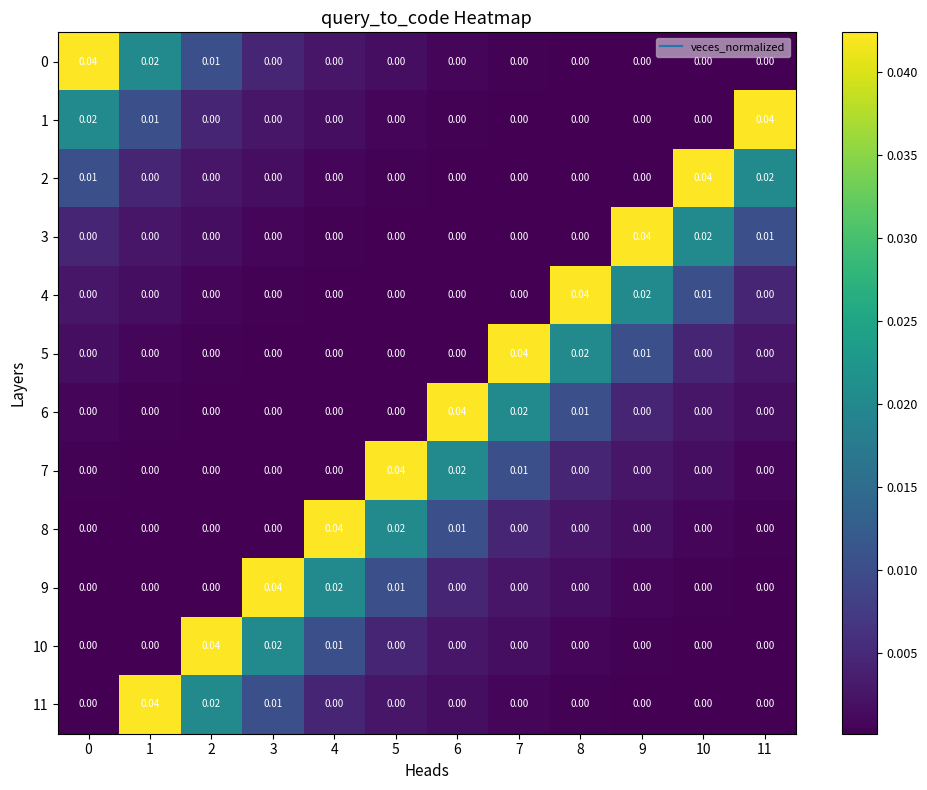

At how many categories does at least one series exceed 0?

12